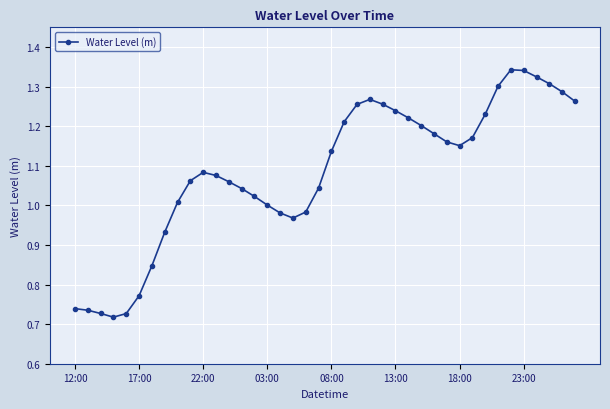

What is the difference between the maximum and minimum values?

0.6